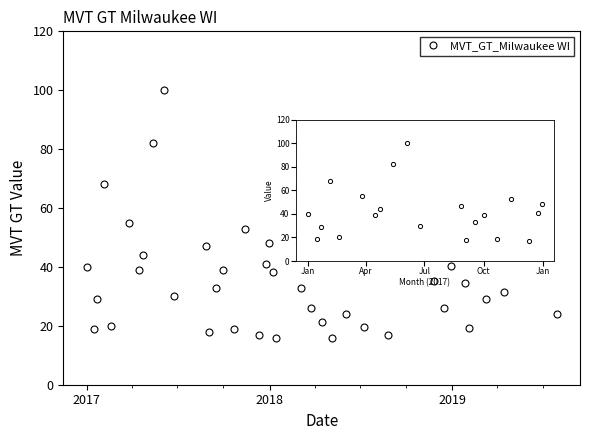

Does the chart display data point markers on the line(s)?

Yes